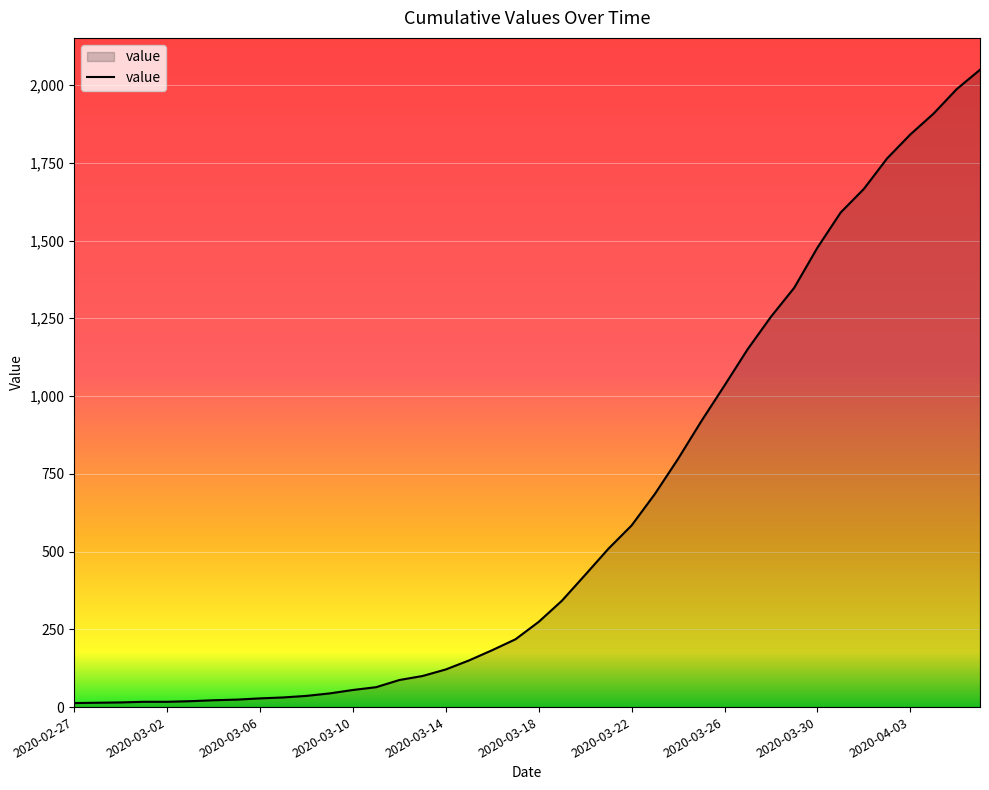

What is the difference between the maximum and minimum values?

2036